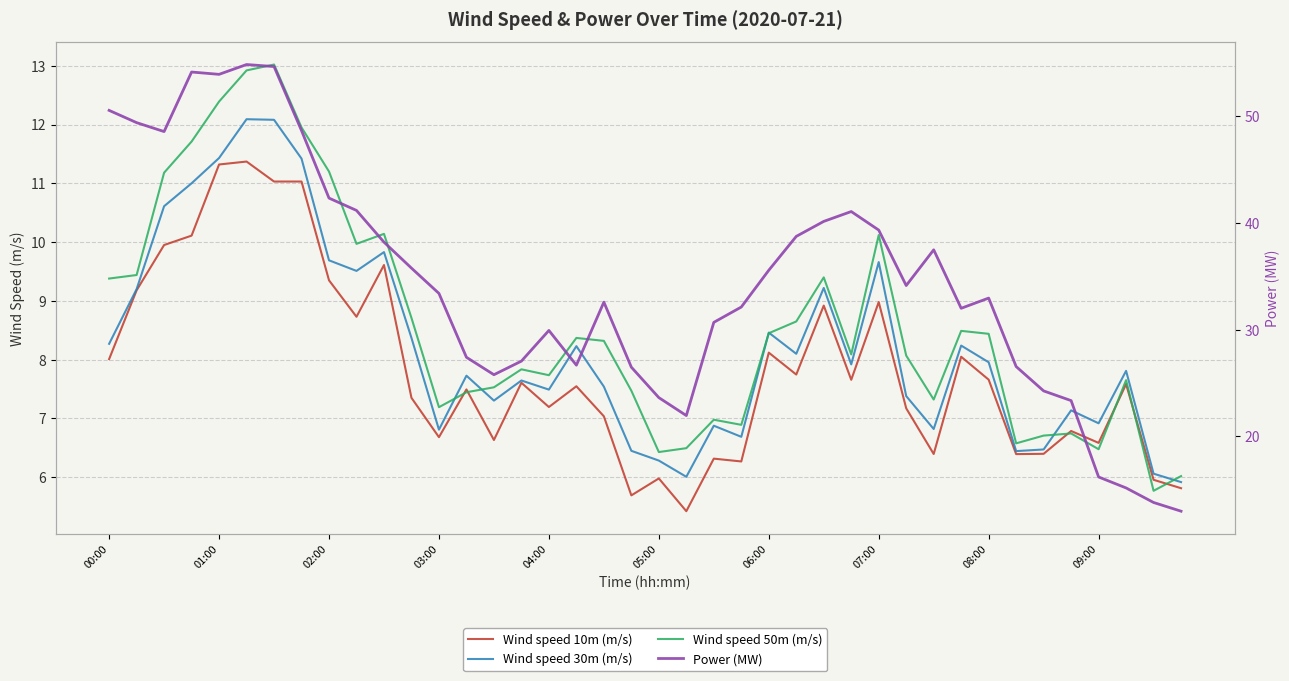

What value does the Power (MW) series have at 38?

13.8